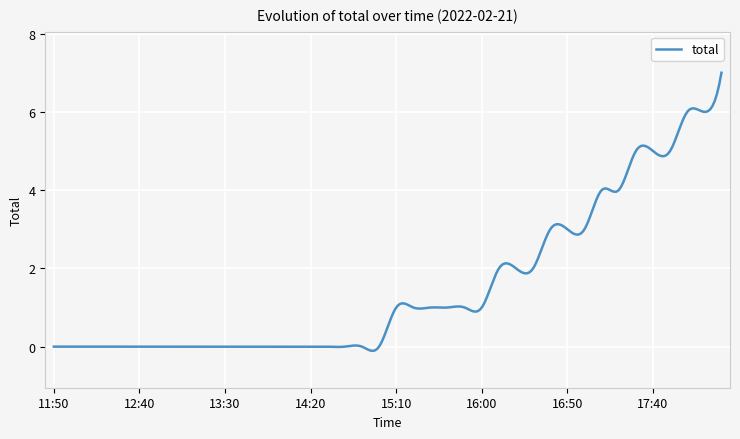

What is the maximum value shown in the chart?

7.0